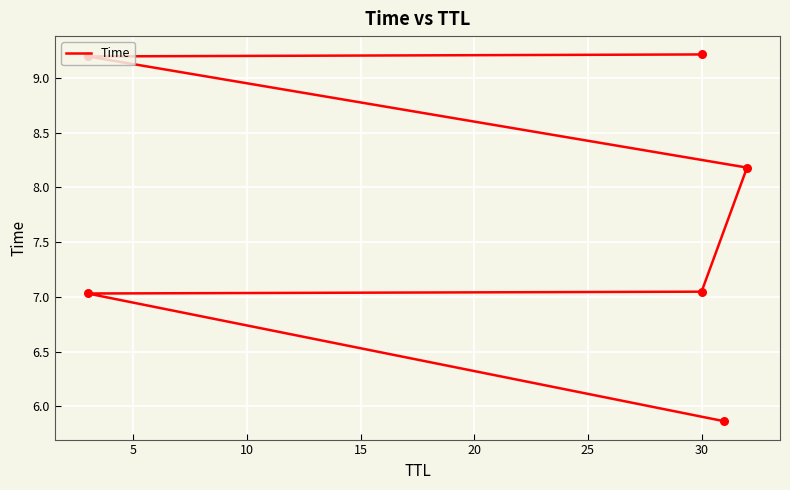

Between 10 and 25, which is larger?

25